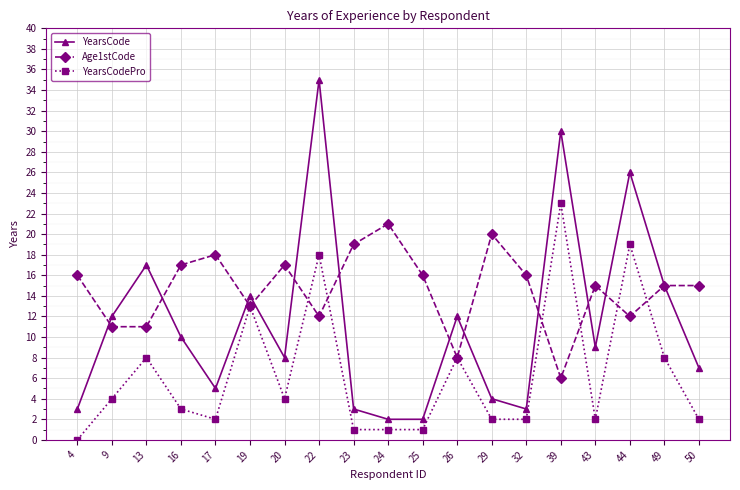

Count the number of data series in this chart.

3